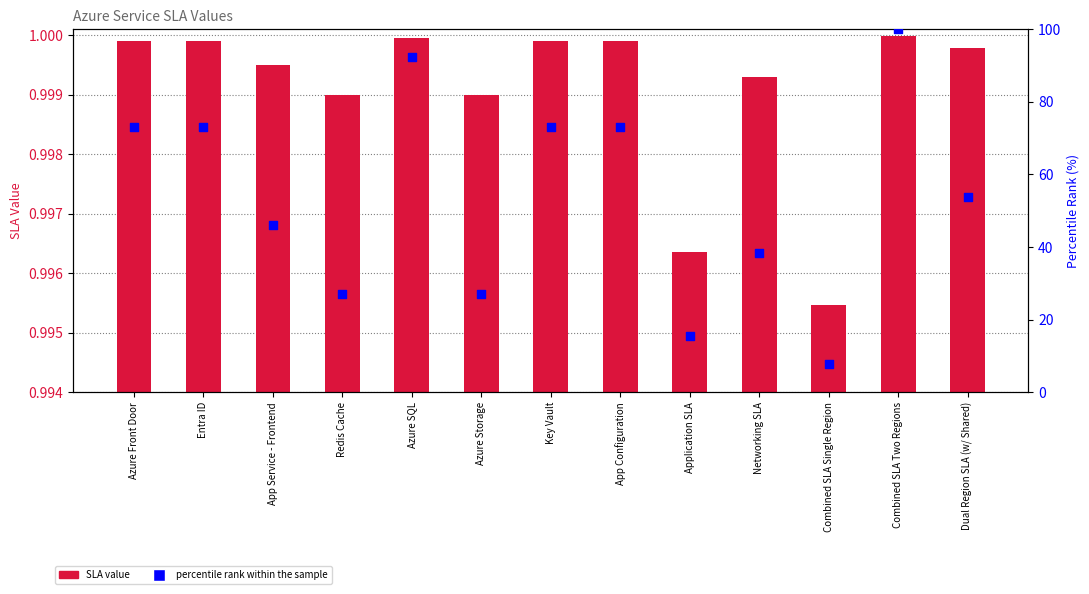

Which series has the widest spread of Y values?

Percentile rank within sample